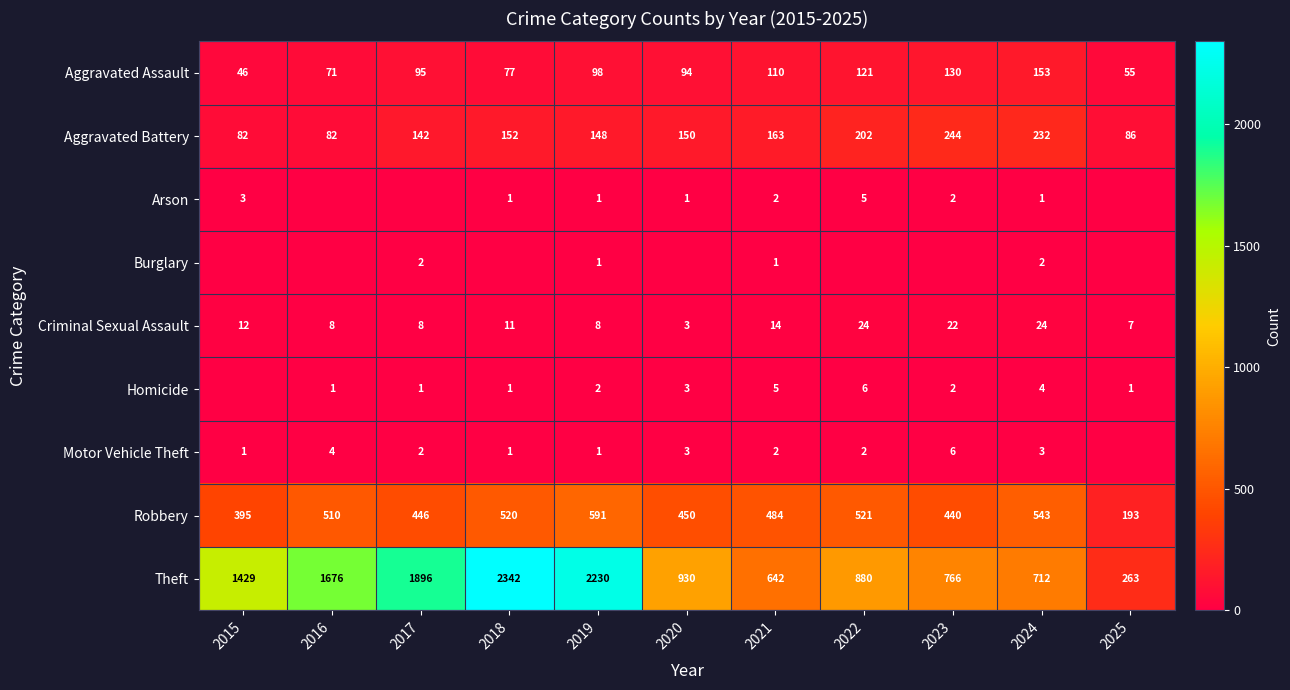

What is the difference between the Aggravated Battery values at 2023 and 2019?

96